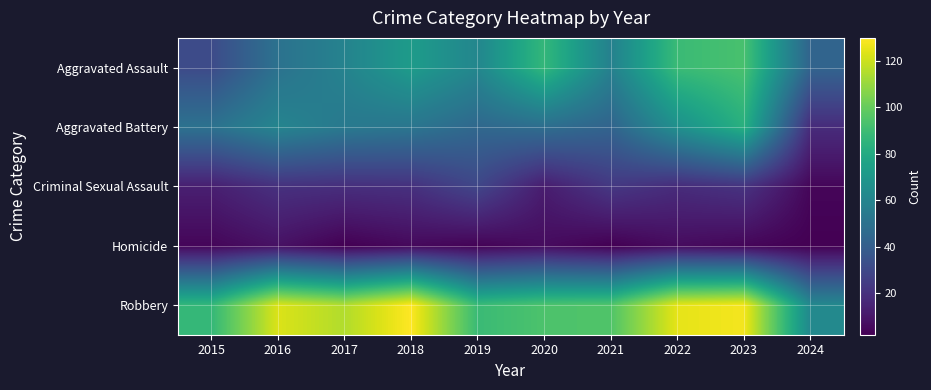

Which series has the widest spread of values?

Robbery